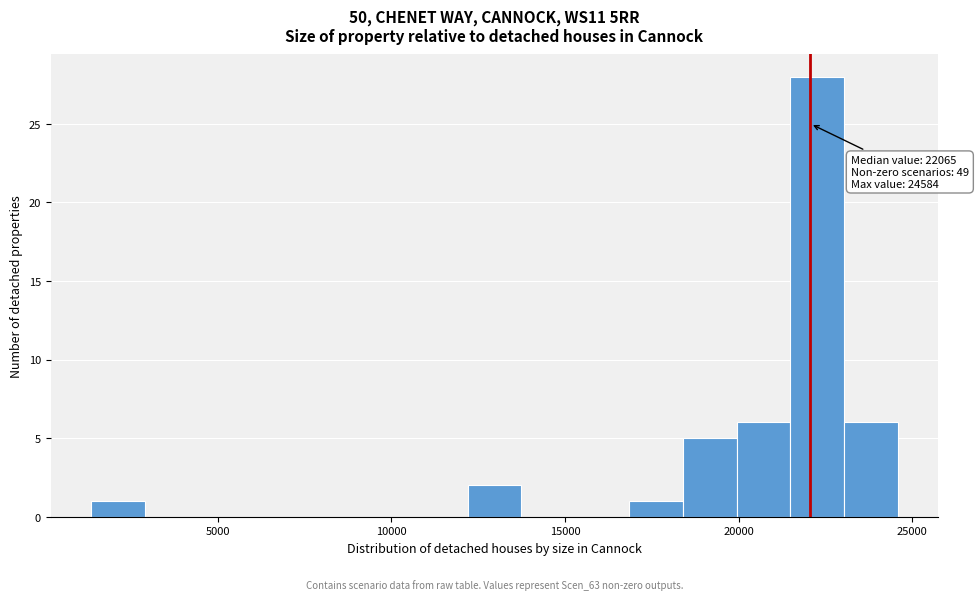

Read against the x-axis, roughly where is the centre of the tallest bar?

22500